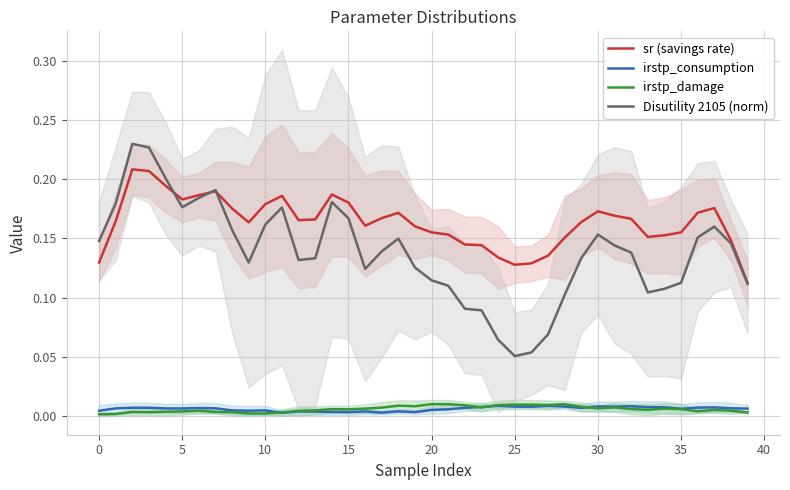

True or false: irstp_damage and Disutility 2105 (norm) intersect in this chart.

False